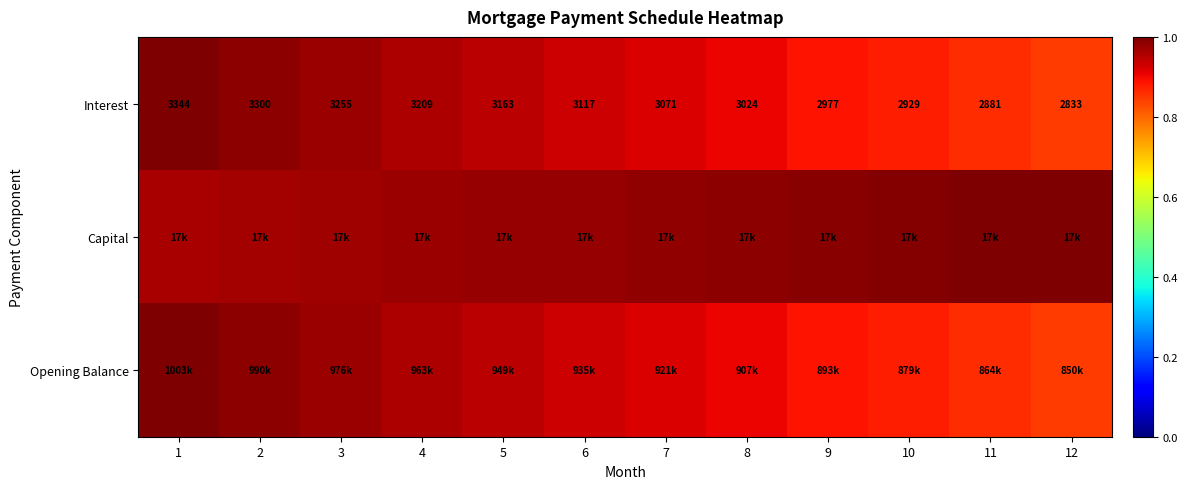

Is it true that Opening Balance equals 1.5 at 11?

False